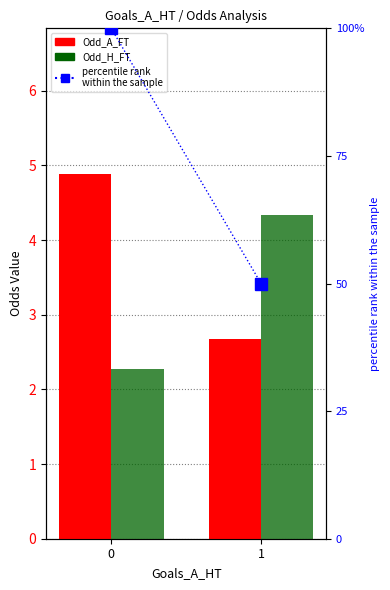

What are all the series names shown in the legend?

Odd_A_FT, Odd_H_FT, percentile rank
within the sample